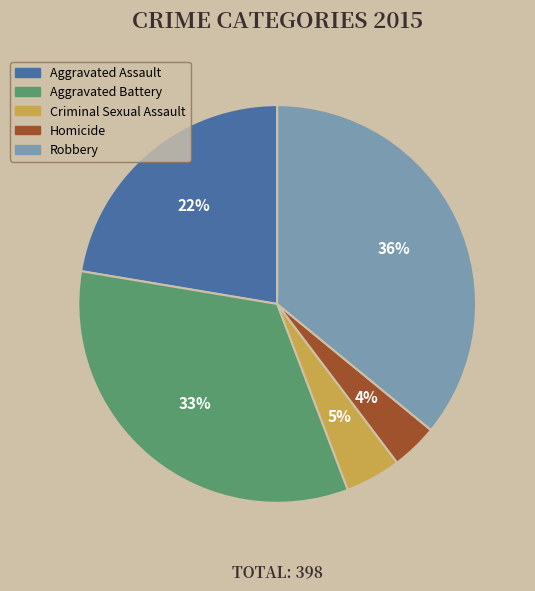

Which category has the smallest portion of the pie?

Homicide